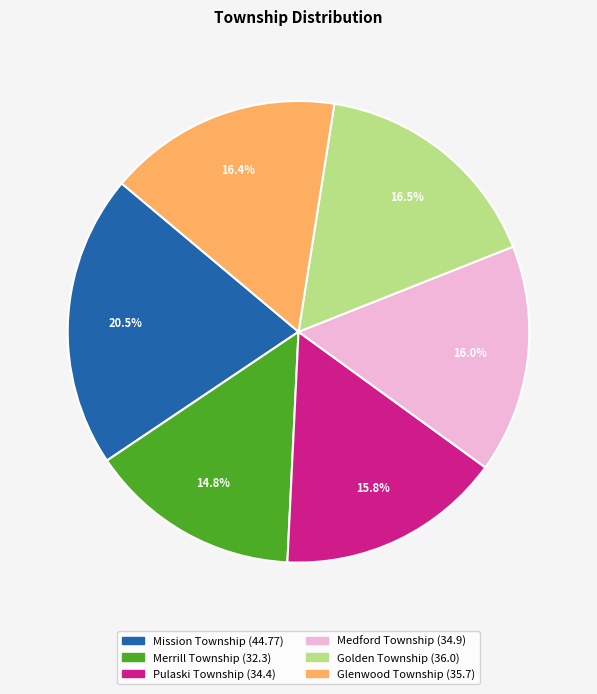

Does Mission Township represent more than half of the total?

No